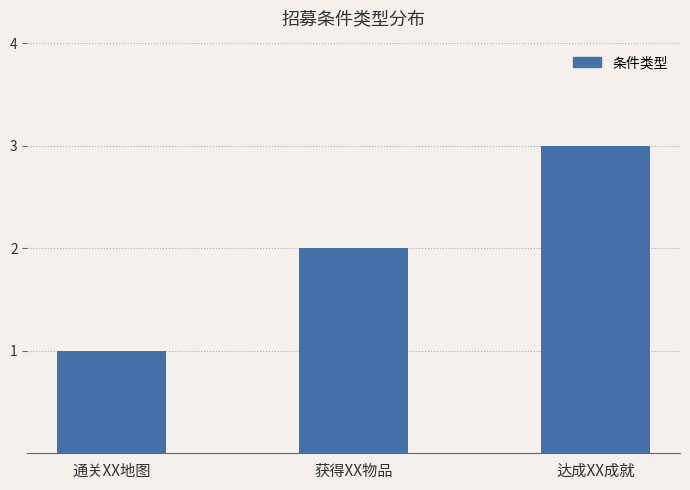

At which category does the chart reach its minimum across all series?

通关XX地图